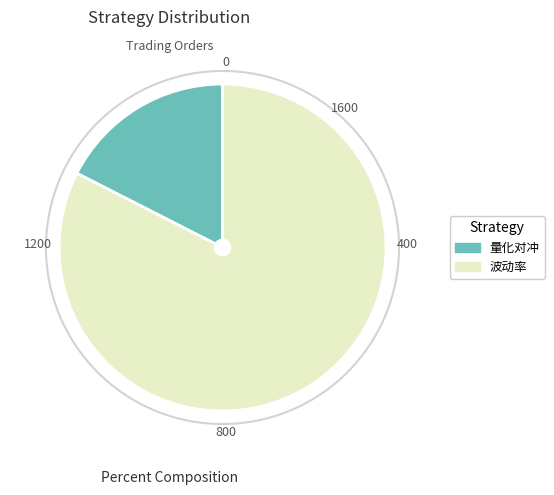

How many segments does this pie chart have?

2